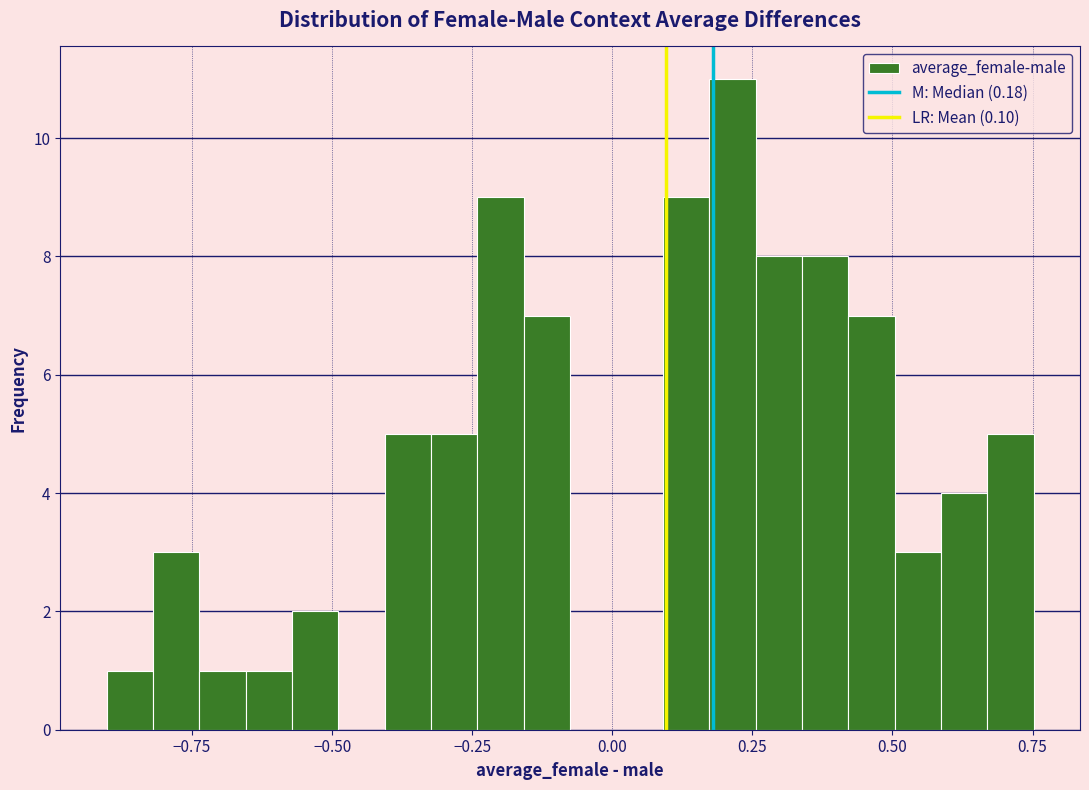

Read against the x-axis, roughly where is the centre of the tallest bar?

0.20